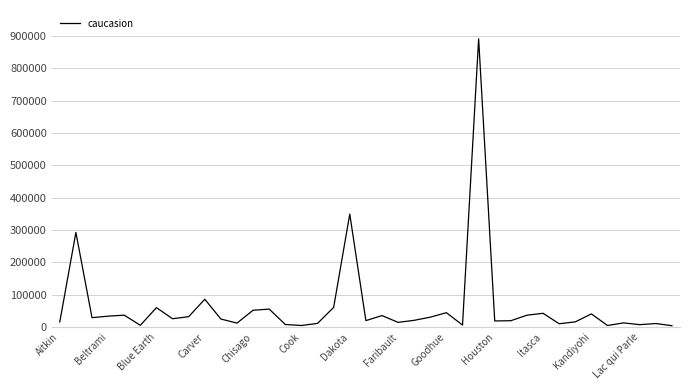

What is the maximum value shown in the chart?

891799